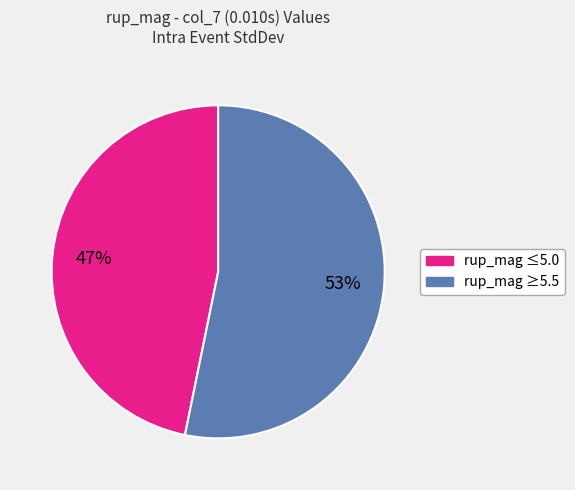

The rup_mag ≤5.0 slice represents 47% of the pie. True or false?

True